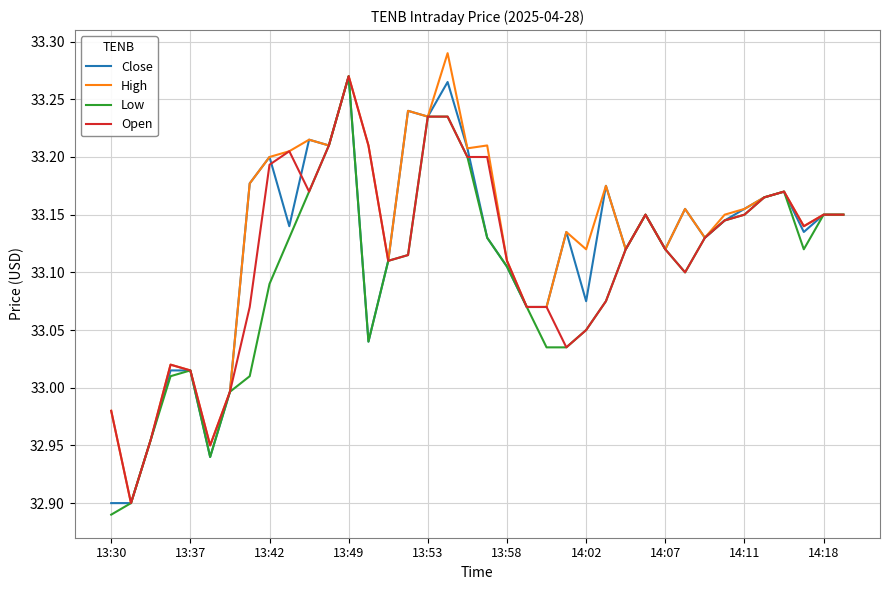

What is the difference between the maximum and second lowest values in the High series?

0.3